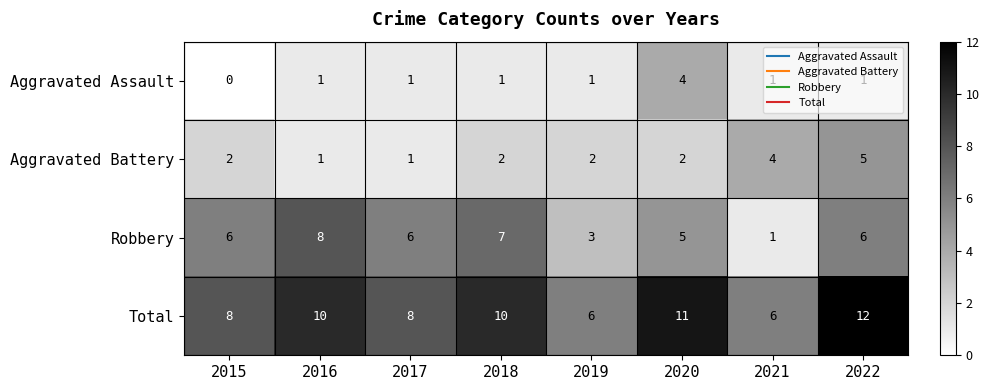

Which series has the widest spread of values?

Robbery